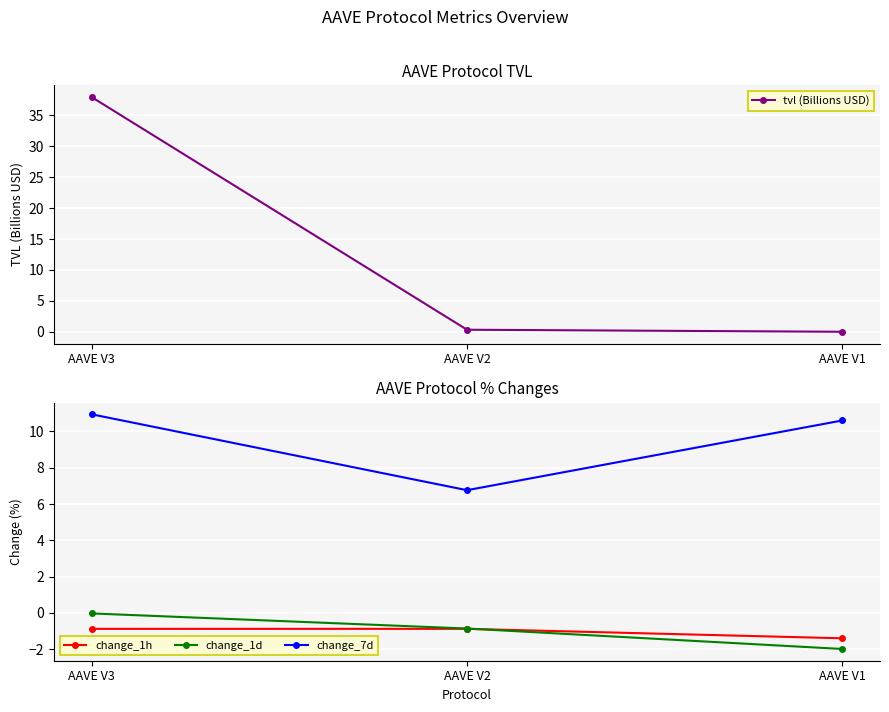

Reading left to right, list all the values displayed in this chart.

tvl (Billions USD): 37.9	0.3	0.0
change_1h: -0.9	-0.9	-1.4
change_1d: -0.0	-0.9	-2.0
change_7d: 10.9	6.8	10.6